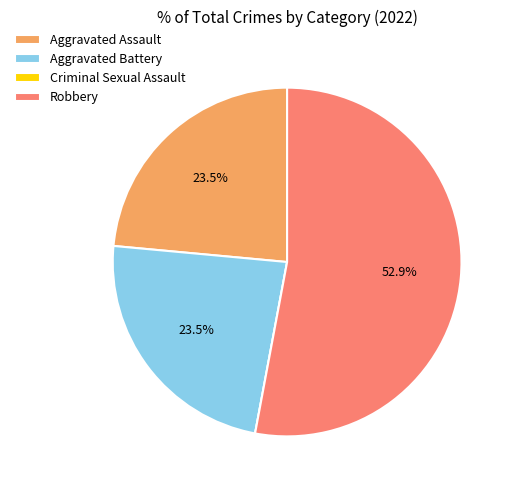

The Aggravated Battery slice represents 33% of the pie. True or false?

False